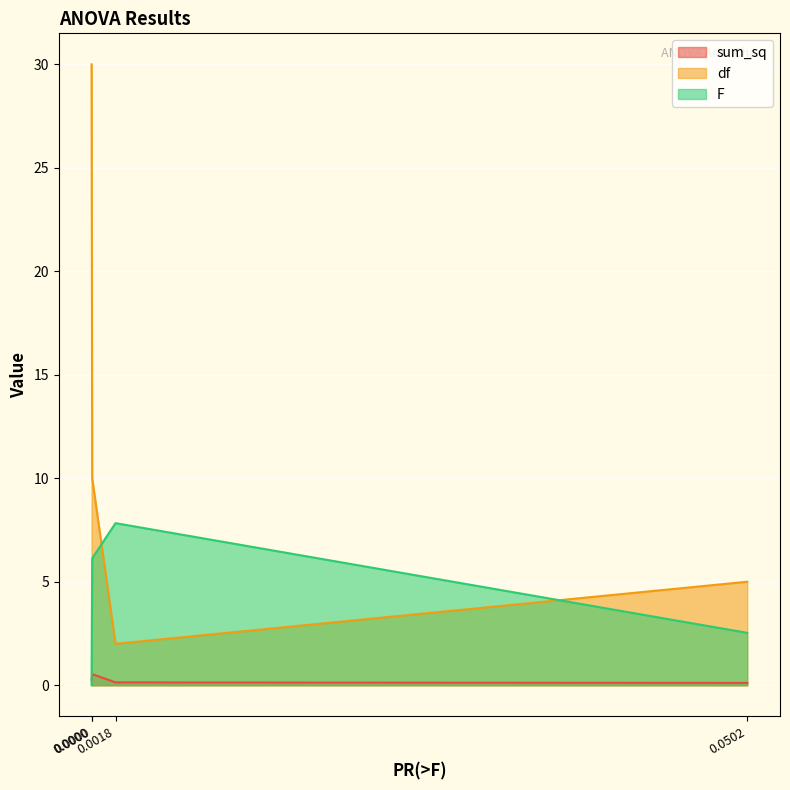

The F series shows 1.0 at C(Date). True or false?

False